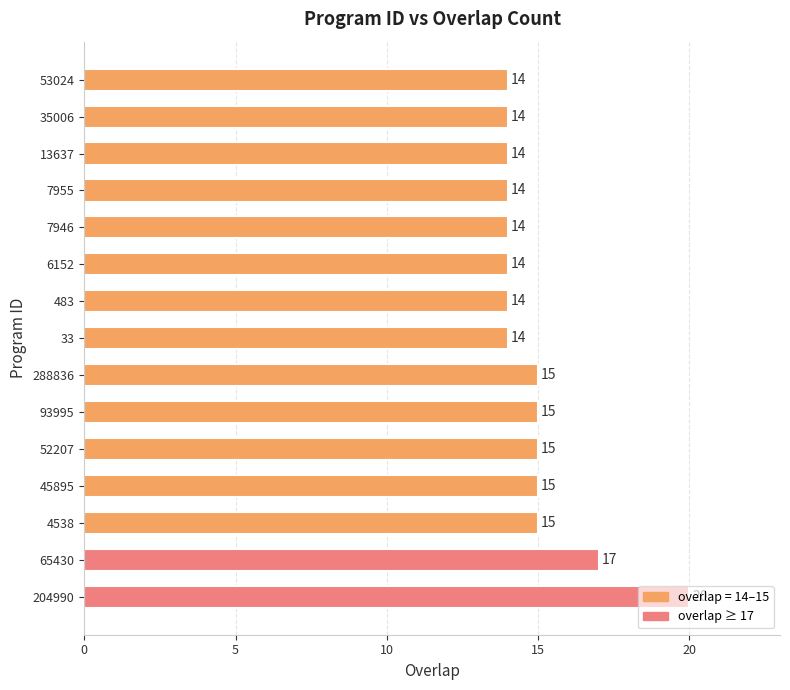

What is the sum of all values?

224